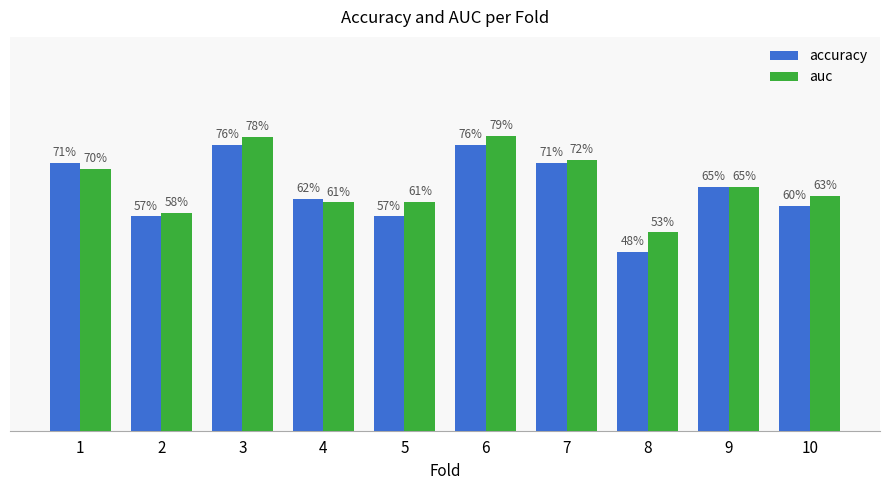

The accuracy series shows 0.6 at 5. True or false?

True